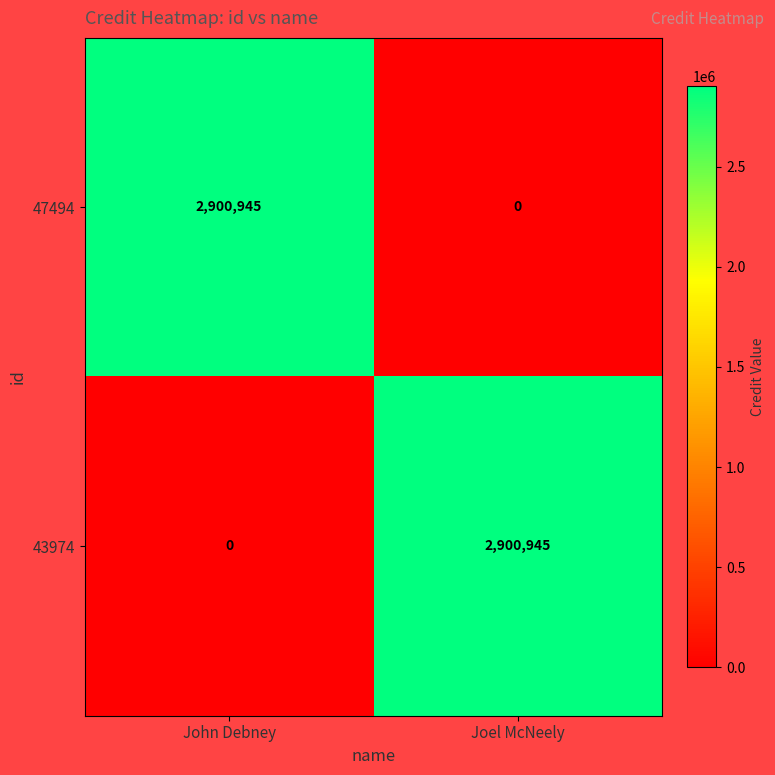

What is the difference between the highest and lowest values at John Debney?

2900945